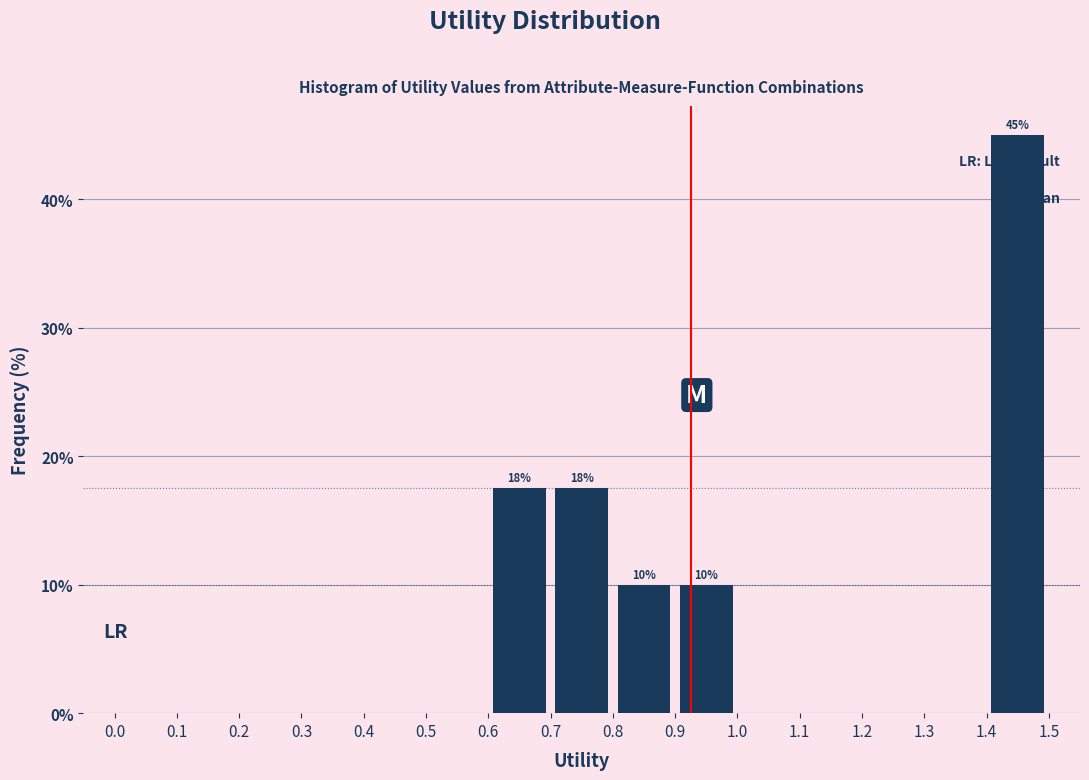

Which range on the x-axis has the tallest bar?

1.4 to 1.5